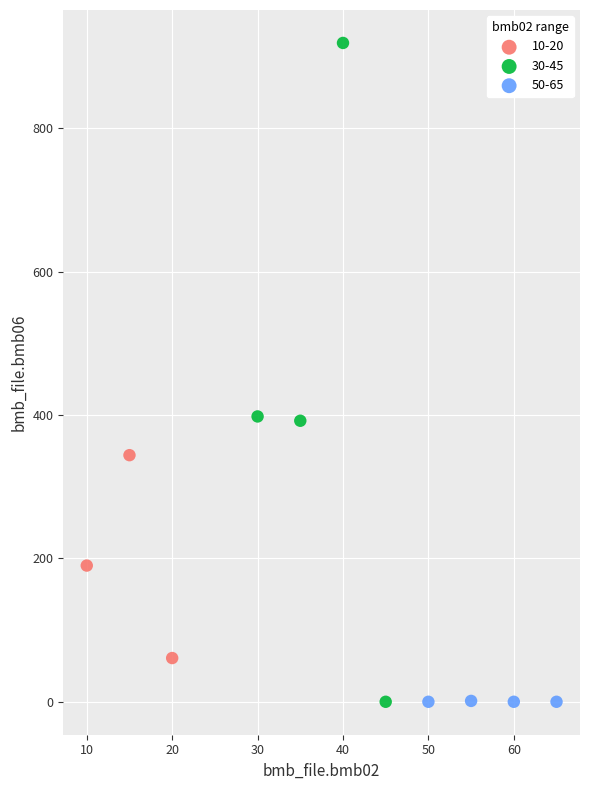

Which series has the widest spread of Y values?

30-45